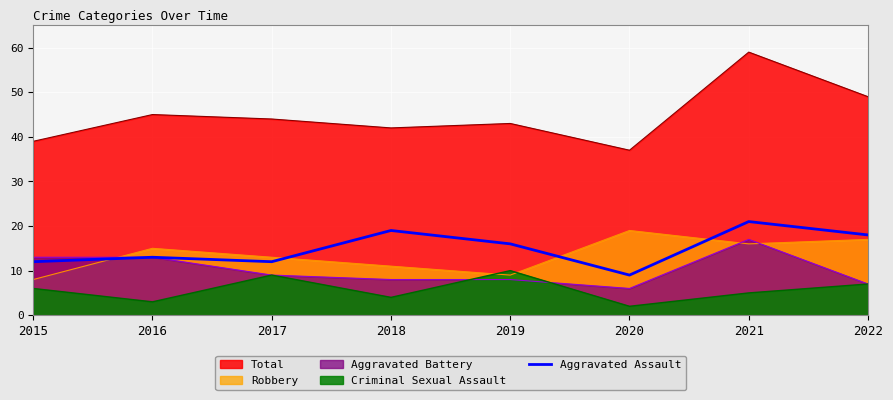

True or false: the data shows 31 at 2018.

False